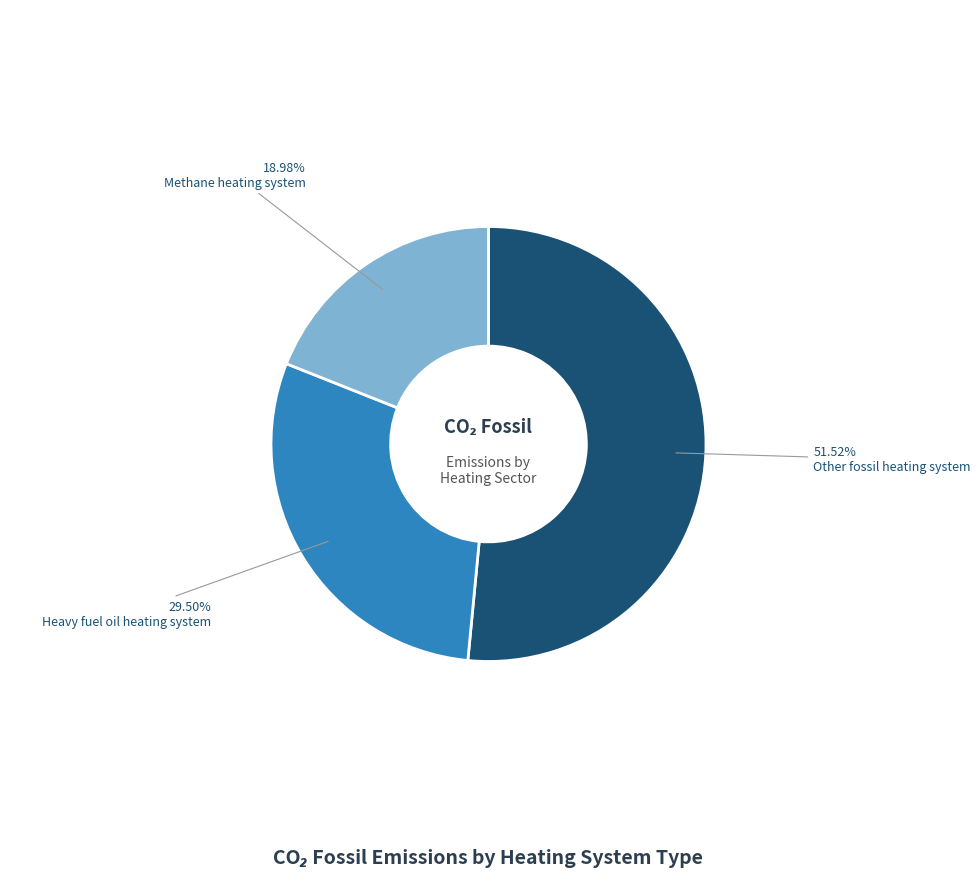

Count the number of slices in the pie.

3